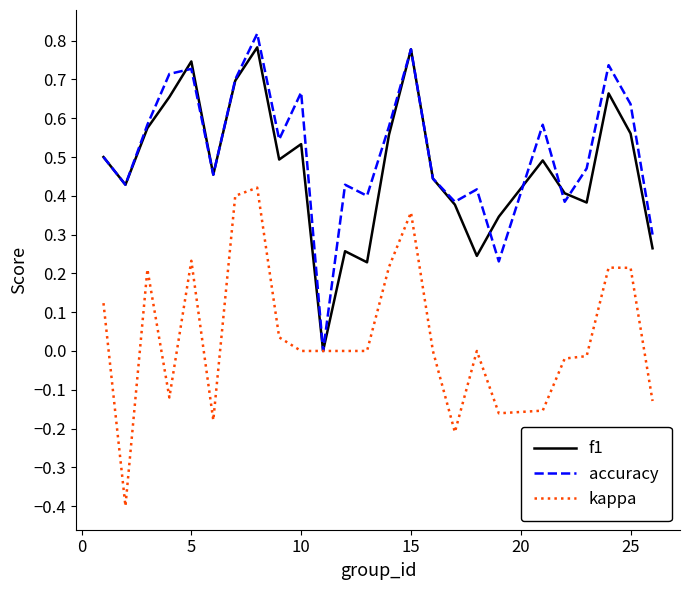

How many lines are shown in the chart?

3